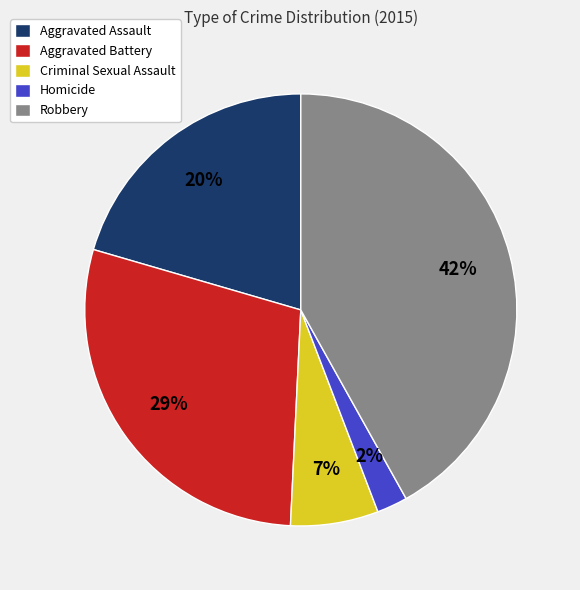

Rank the categories by value from highest to lowest.

Robbery, Aggravated Battery, Aggravated Assault, Criminal Sexual Assault, Homicide